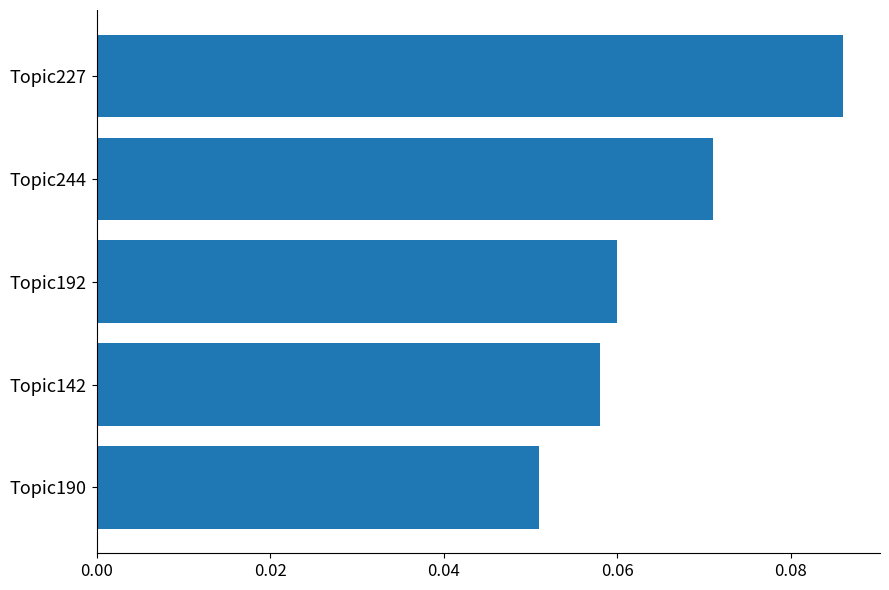

Count the values in the range 0 to 1.

5